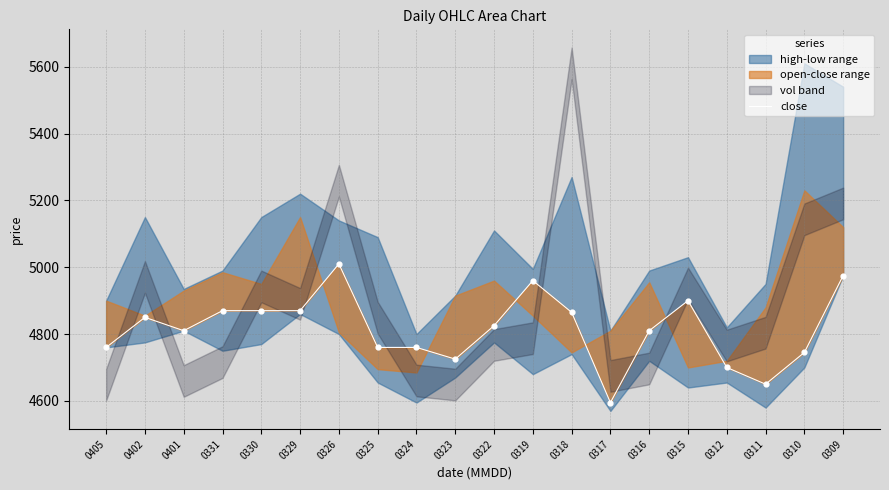

What is the change in value from 0322 to 0312?

-125